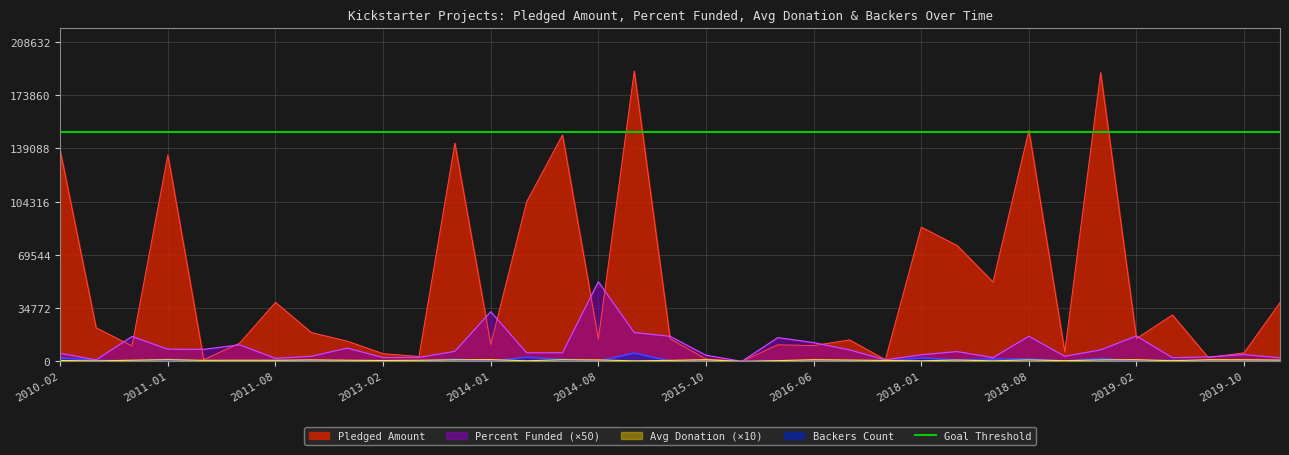

Where is the first local minimum for Backers?

2010-10